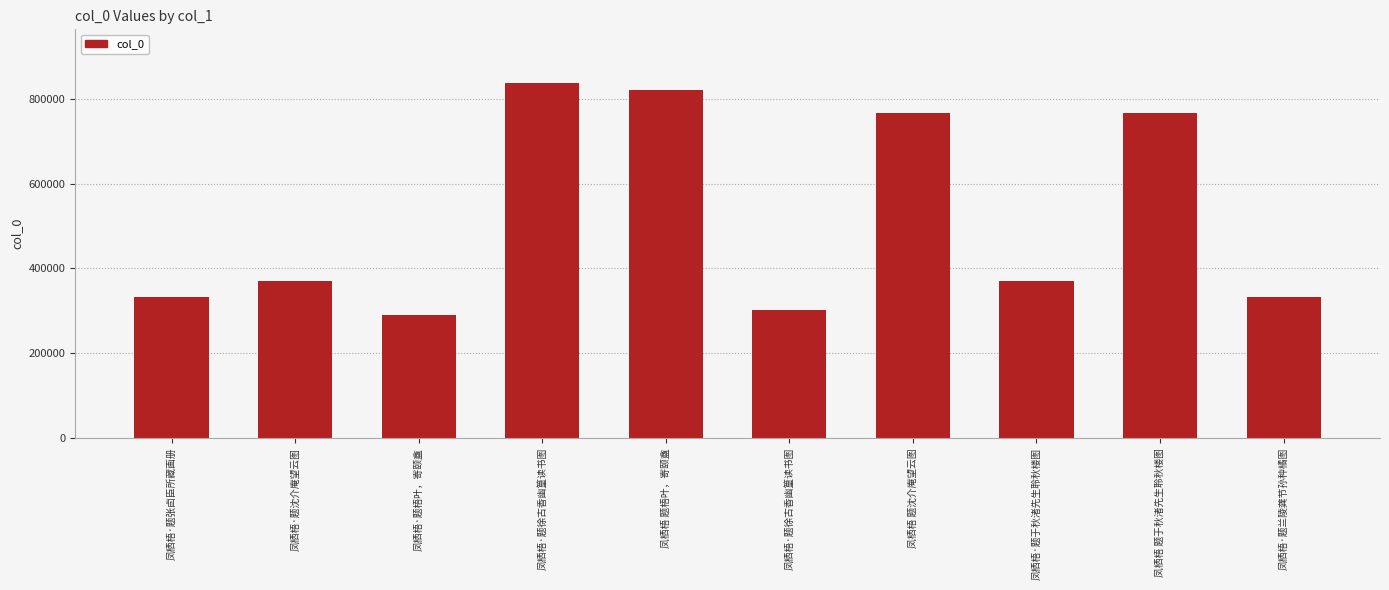

List the labels in order of value, largest first.

凤栖梧·题徐古香幽篁读书图, 凤栖梧 题梧叶，寄颐盦, 凤栖梧 题于秋渚先生聆秋楼图, 凤栖梧 题沈介庵望云图, 凤栖梧·题于秋渚先生聆秋楼图, 凤栖梧·题沈介庵望云图, 凤栖梧·题张卣臣所藏画册, 凤栖梧·题兰陵龚节孙种橘图, 凤栖梧·题徐古香幽篁读书图, 凤栖梧·题梧叶，寄颐盦